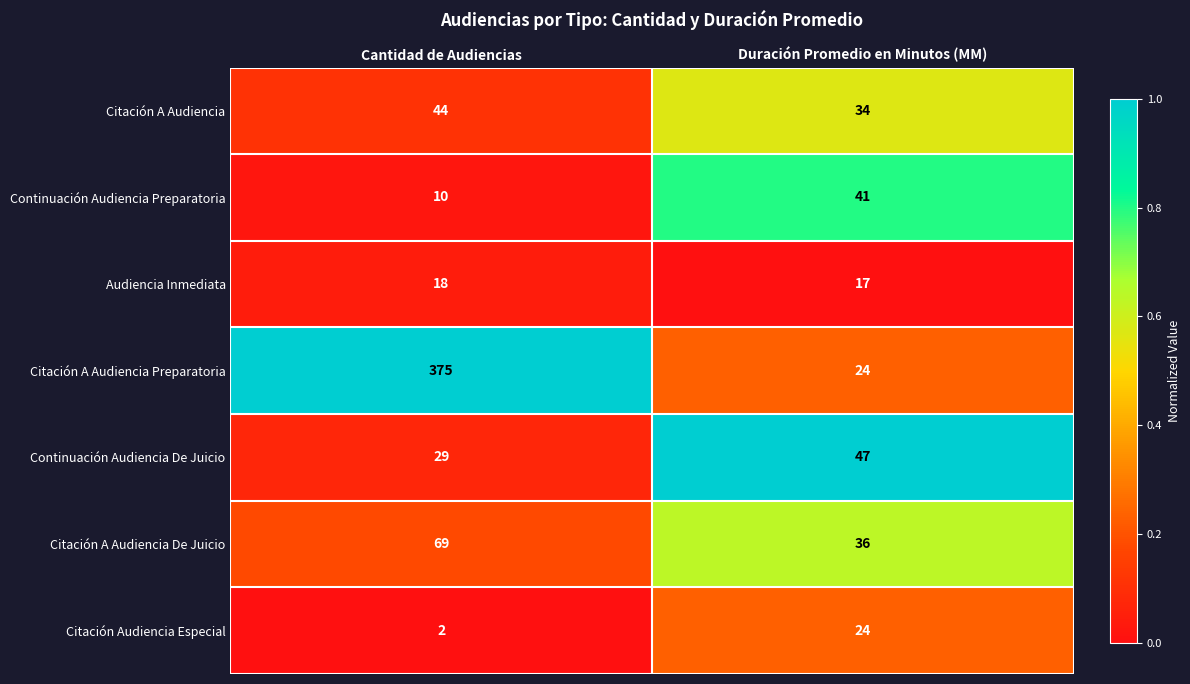

What is the difference between the maximum and minimum values in the Continuación Audiencia De Juicio series?

18